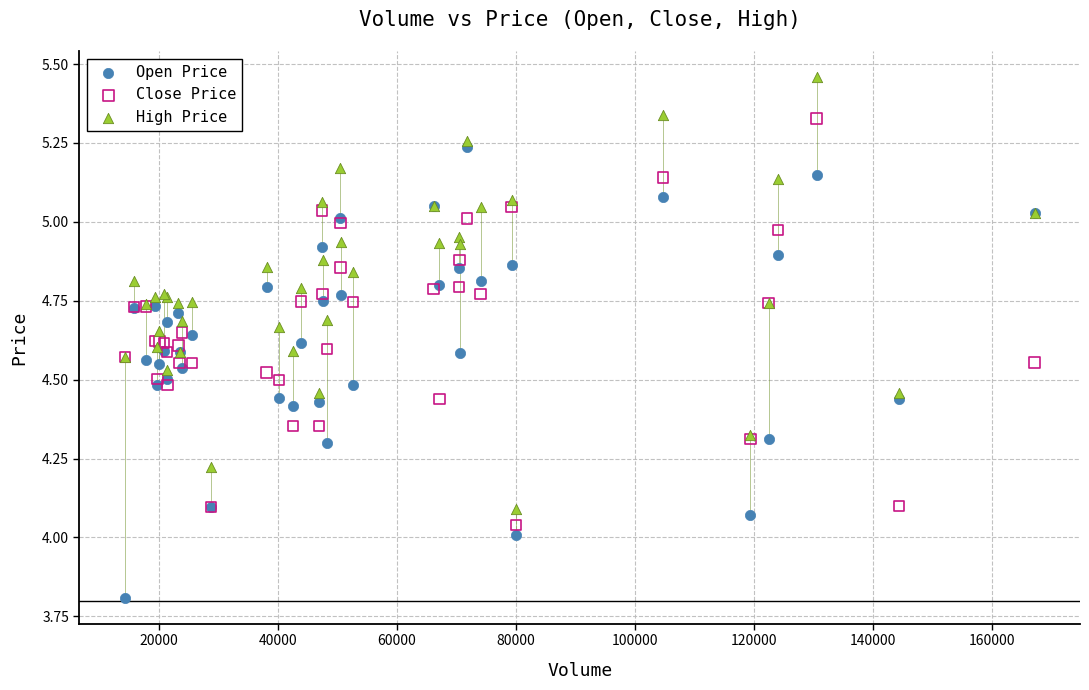

What are all the series names shown in the legend?

Open Price, Close Price, High Price